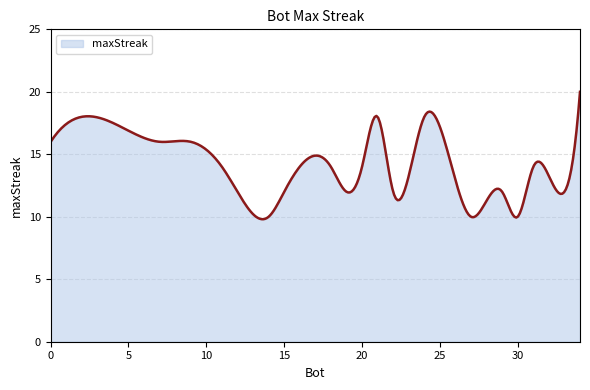

What is the greatest value displayed?

20.0